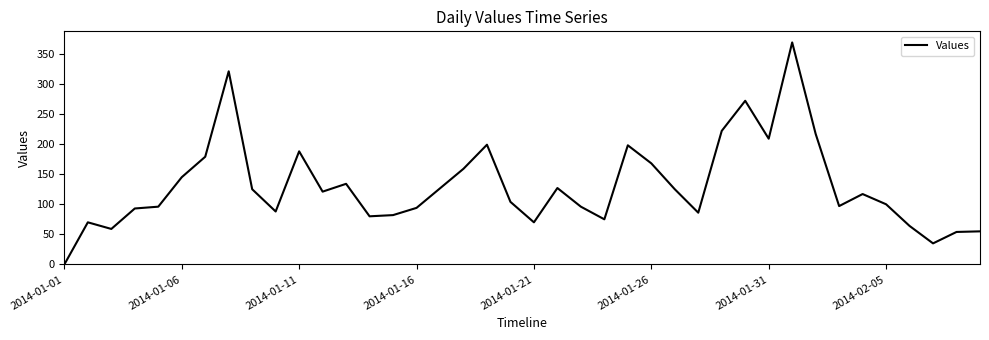

What is the difference between the maximum and minimum values?

369.0